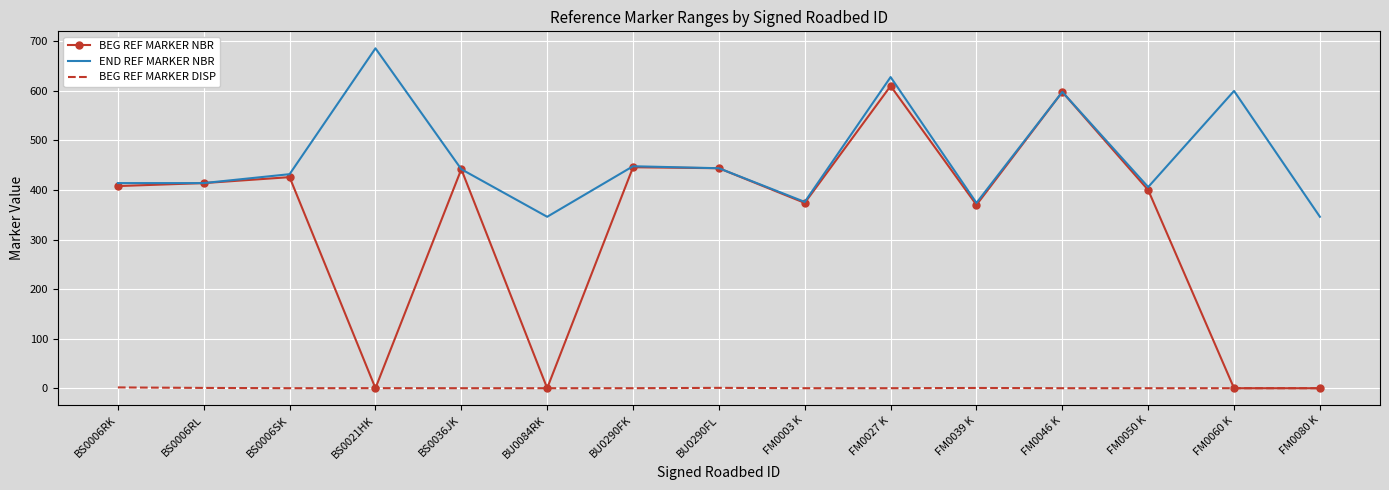

What is the sum of the BEG REF MARKER NBR values at BS0006RK and BU0084RK?

408.0